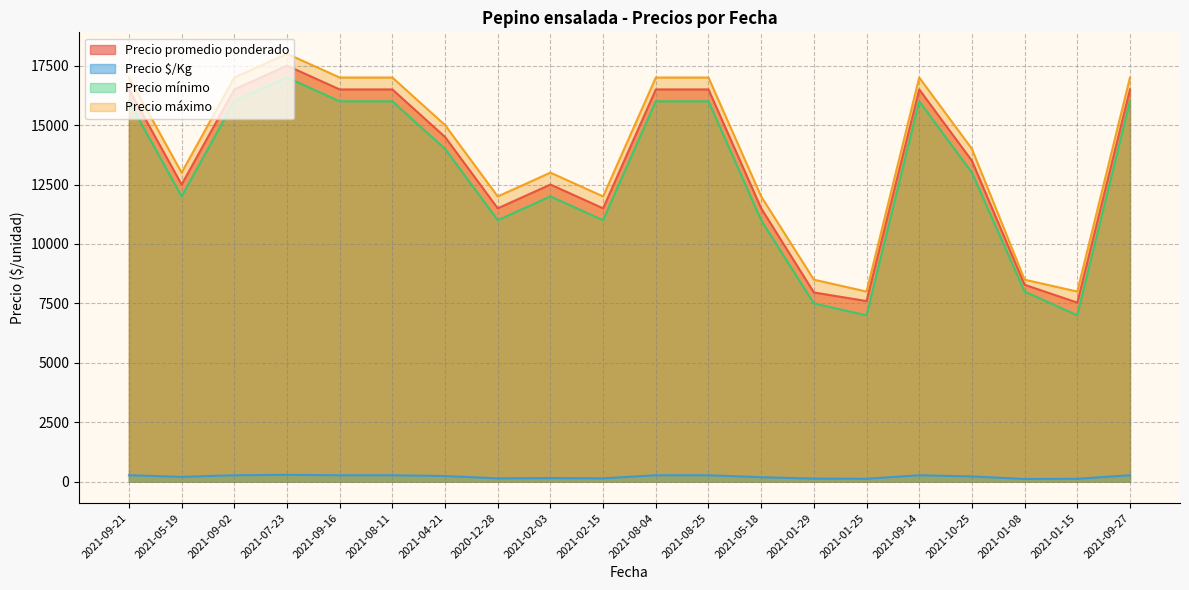

How many lines are shown in the chart?

4